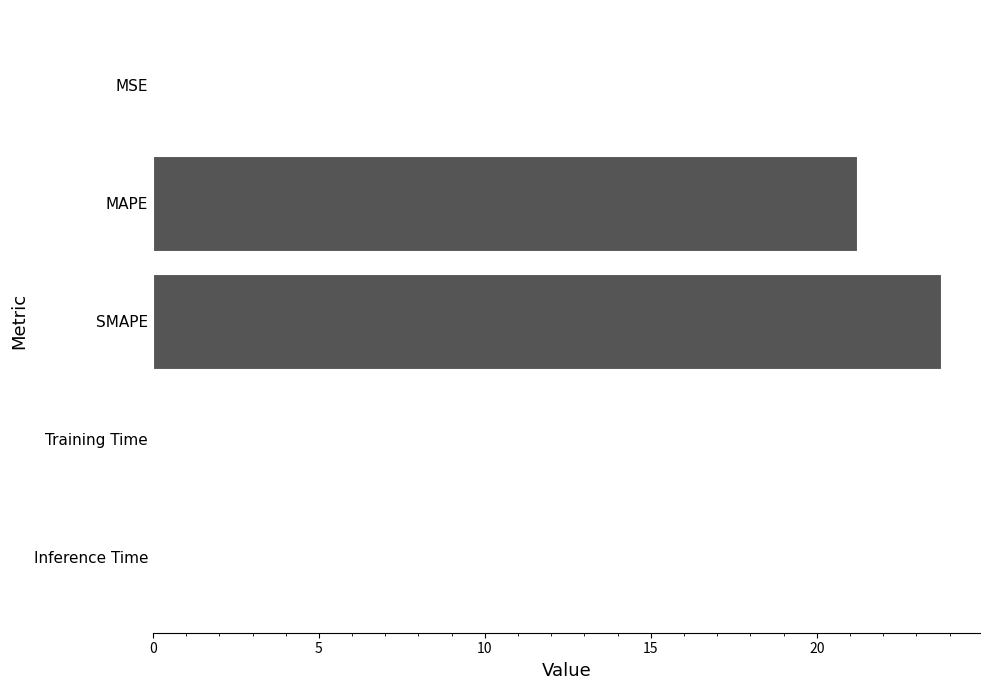

What is the change in value from SMAPE to MAPE?

-2.5